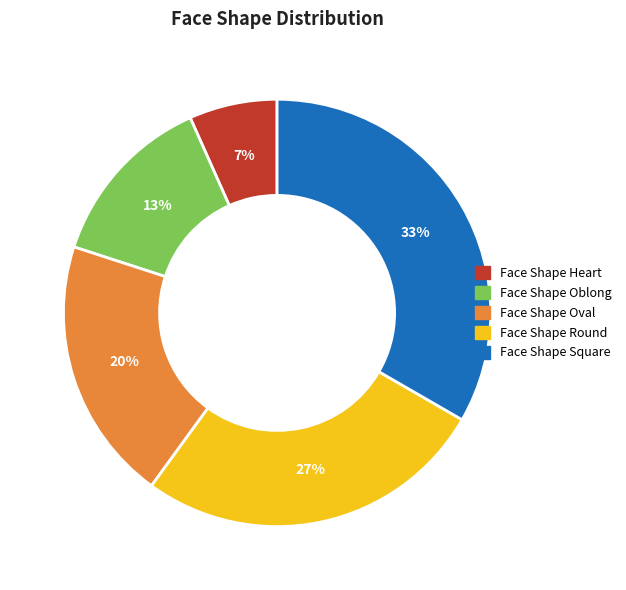

Is the sum of Face Shape Oval and Face Shape Square greater than half?

Yes